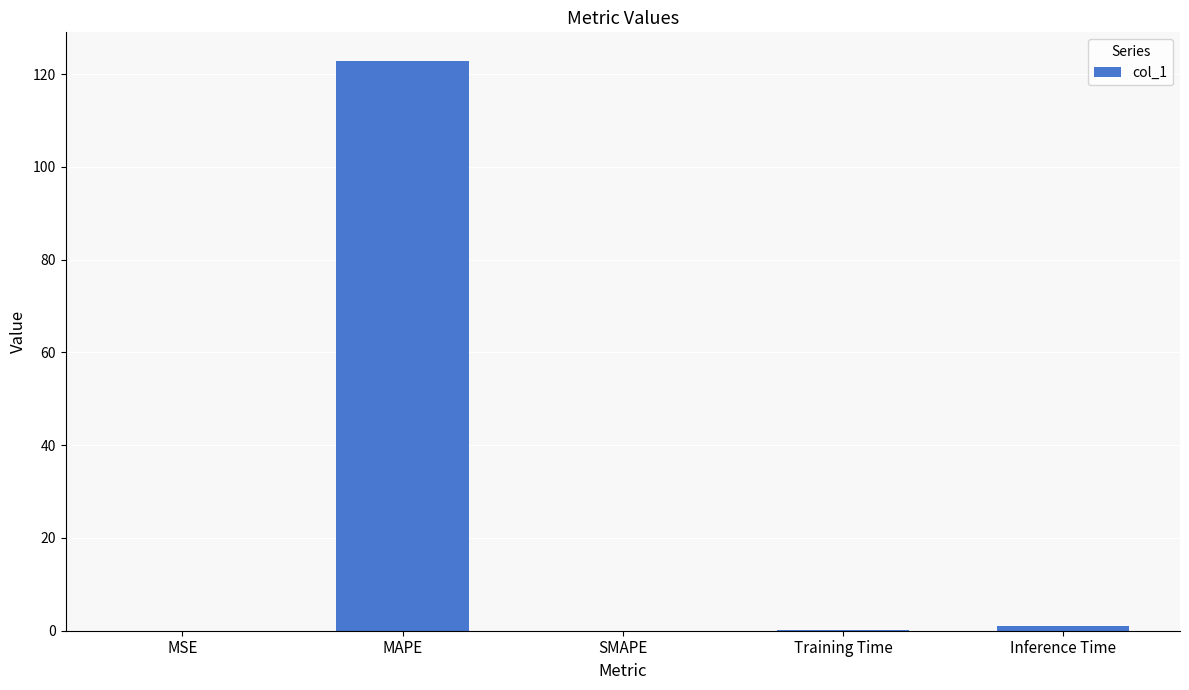

The value at SMAPE is -63.7. True or false?

False